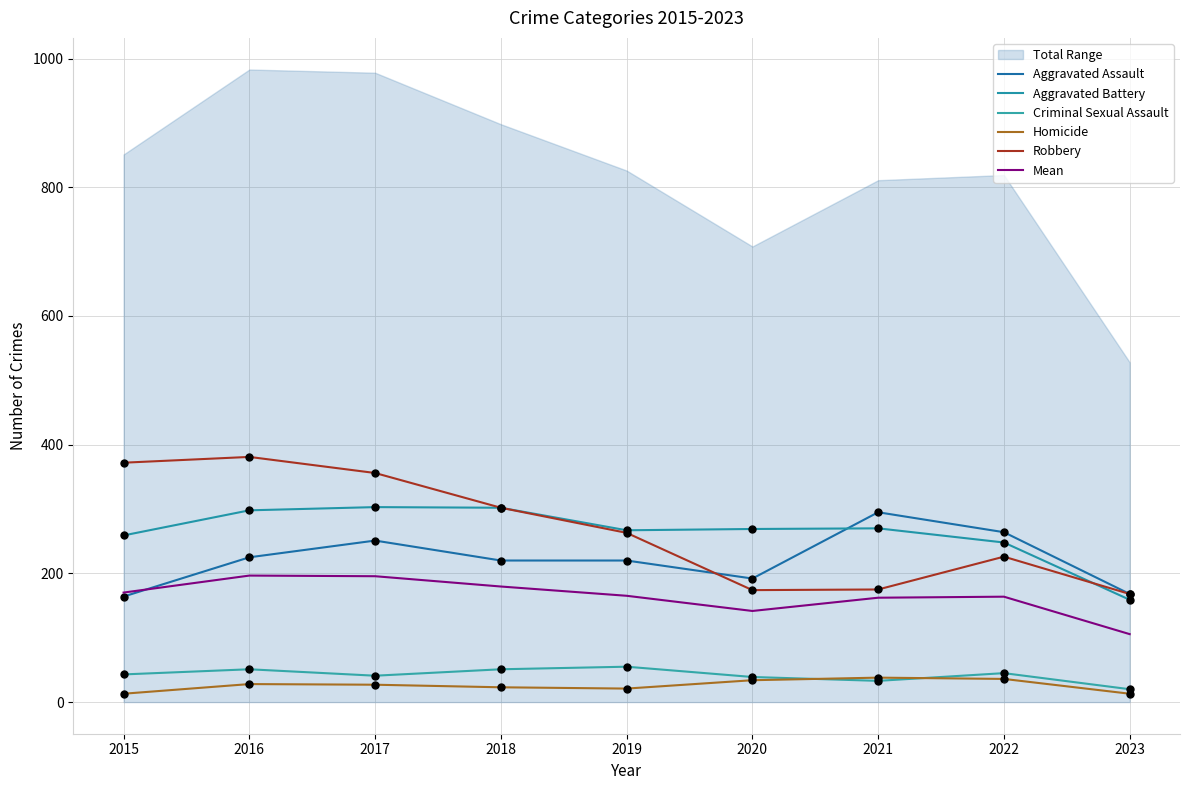

At how many categories does at least one series exceed 353?

3